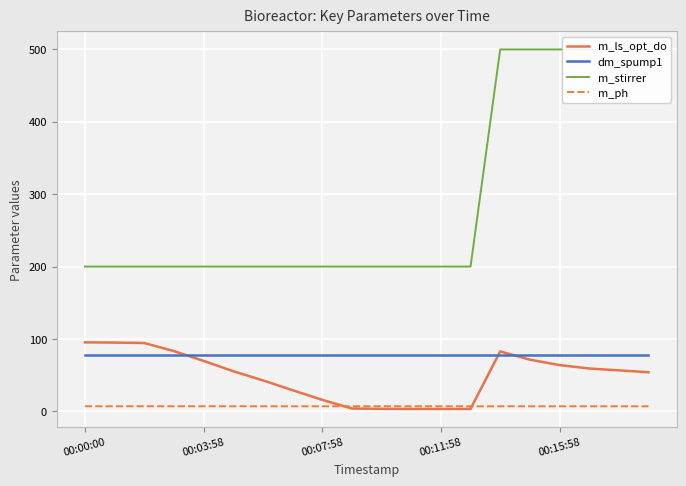

What is the maximum value shown in the chart?

500.0